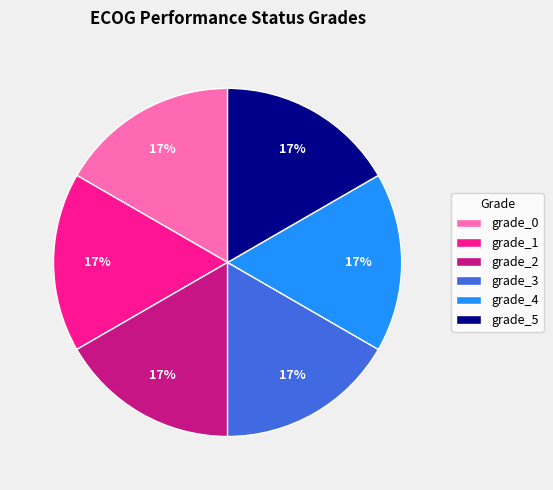

What is the ratio of the value at grade_4 to the value at grade_1?

1.0